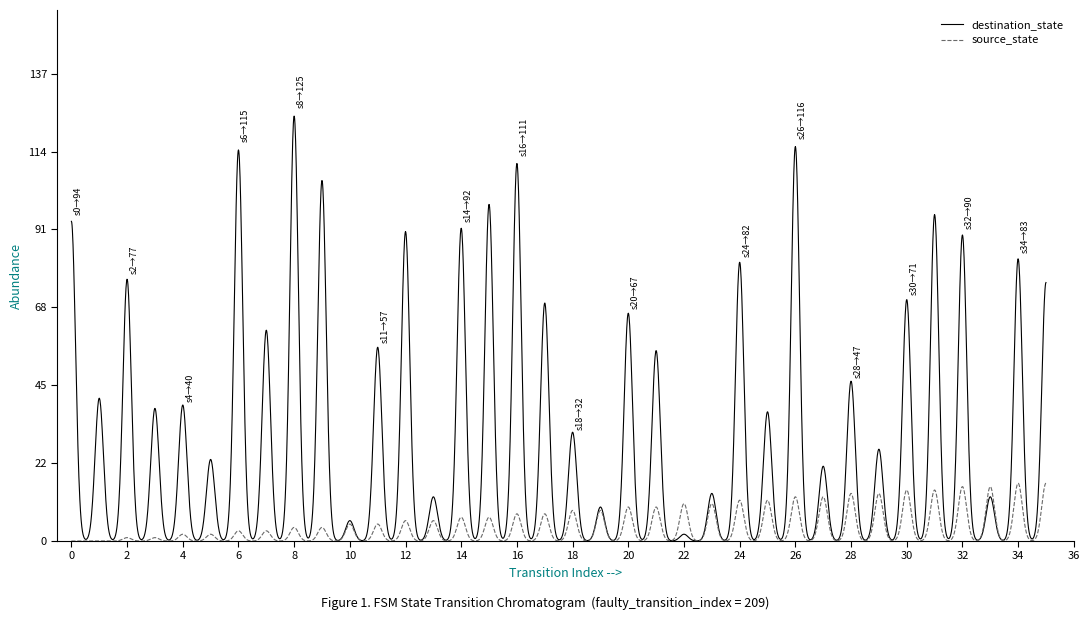

Which series has the widest spread of values?

destination_state